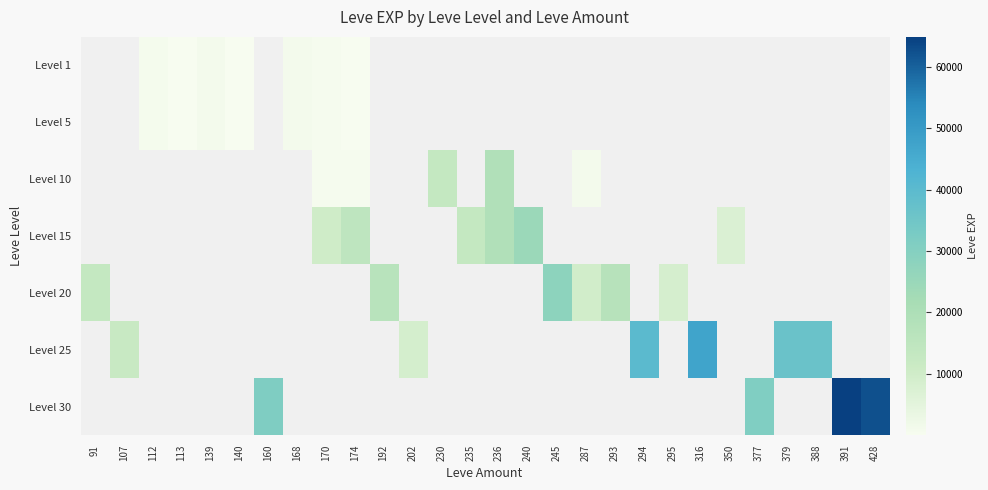

List the series in order of their overall mean, lowest first.

Level 1, Level 5, Level 10, Level 15, Level 20, Level 25, Level 30